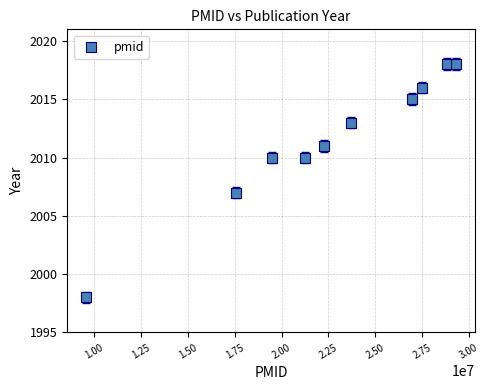

What Y value in the scatter plot is closest to 2008?

2007